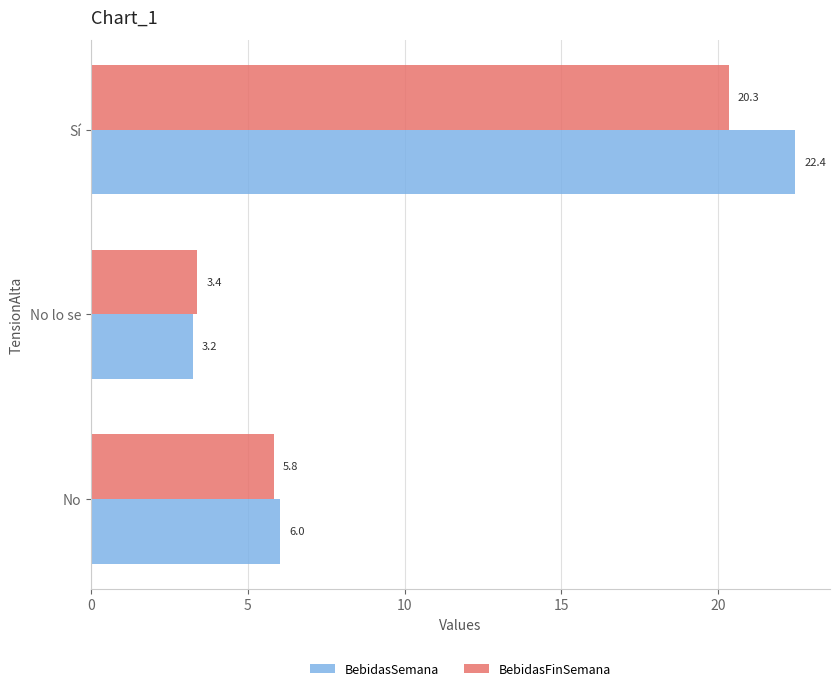

Between No and No lo se, which series saw the biggest shift?

BebidasSemana